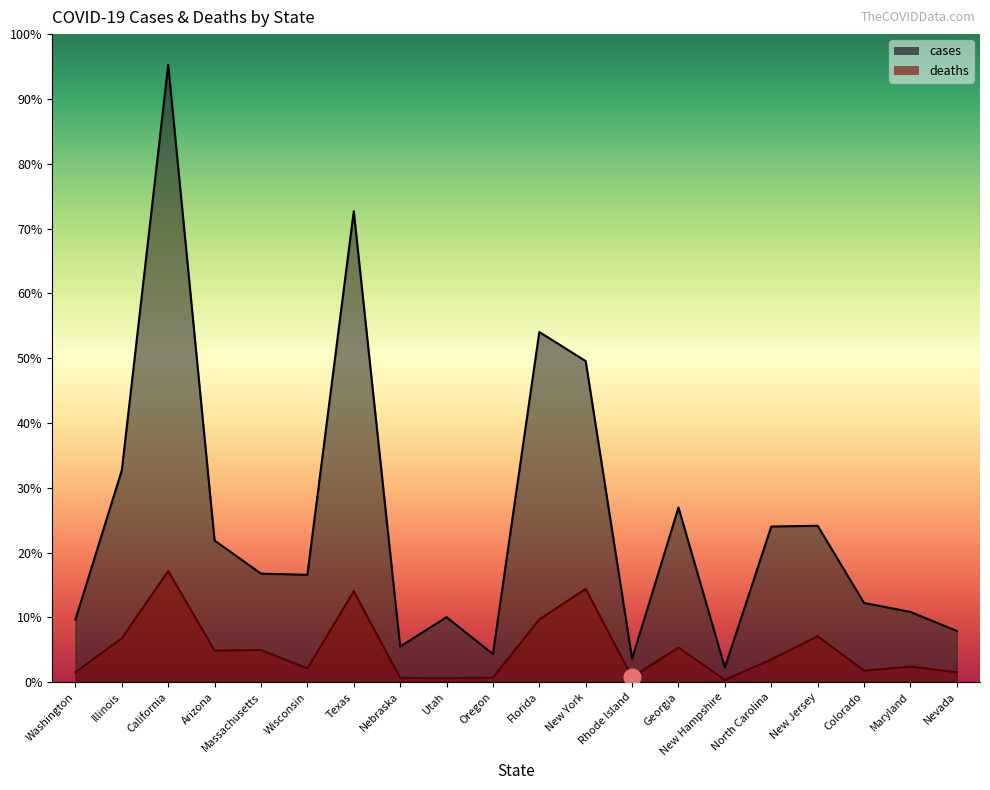

How many interior local valleys does the deaths series have?

6